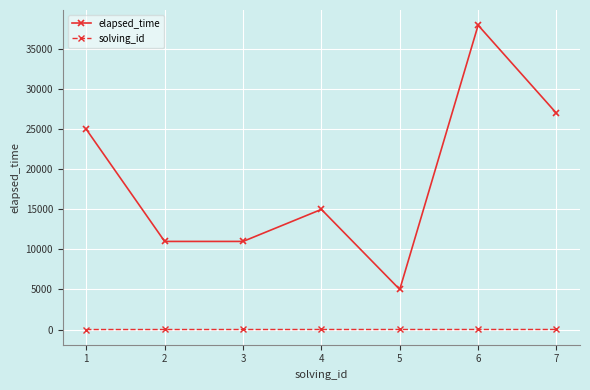

What is the approximate value of elapsed_time at 5, to the nearest 100?

5000